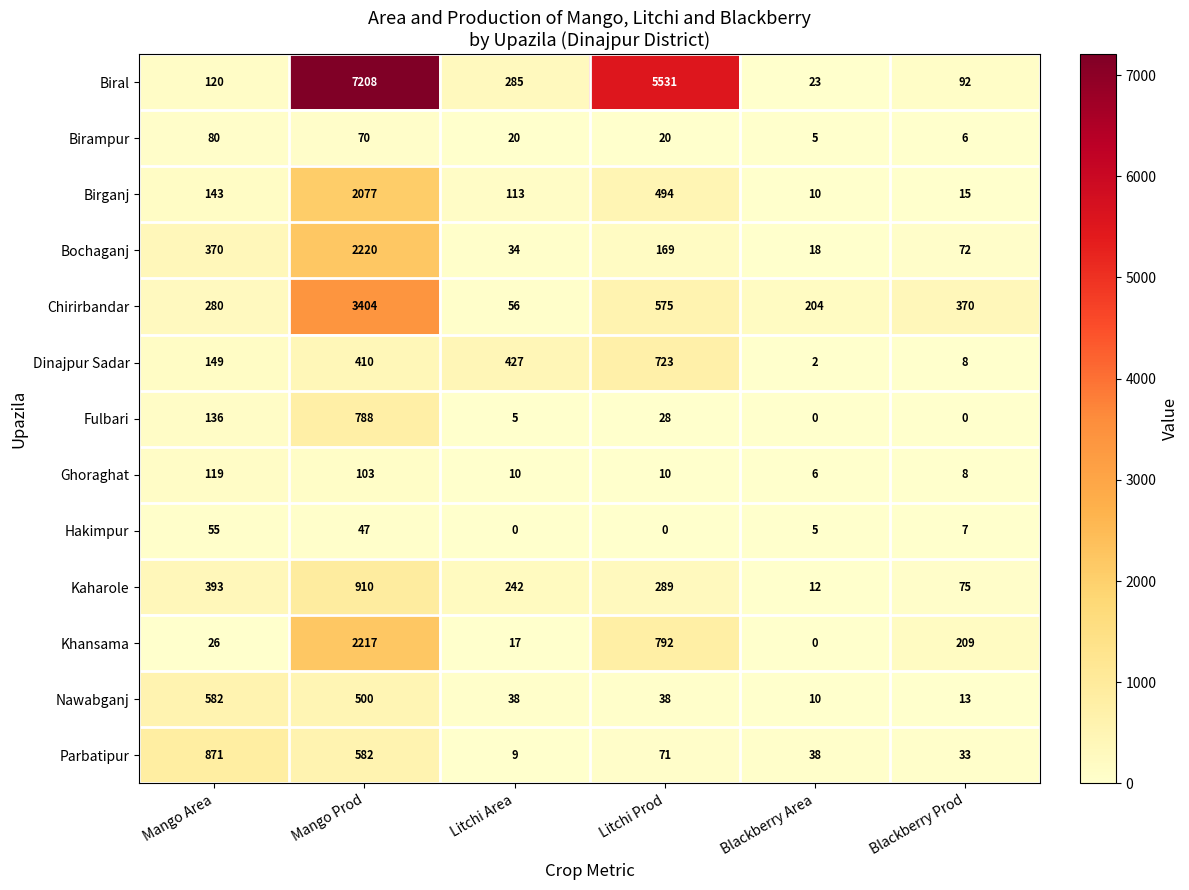

At which label does Birganj reach its peak?

Mango Prod